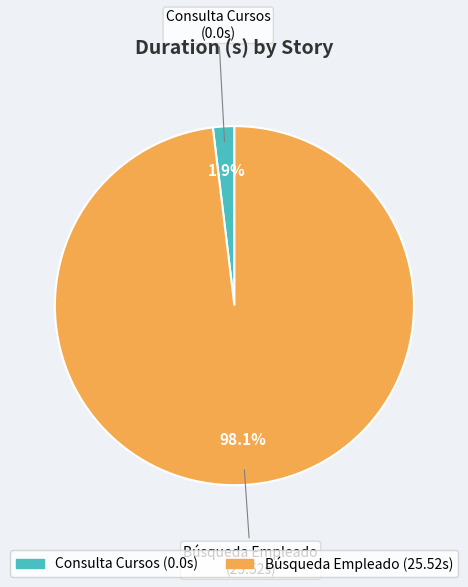

What percentage do Consulta Cursos and Búsqueda Empleado together represent?

100.0%